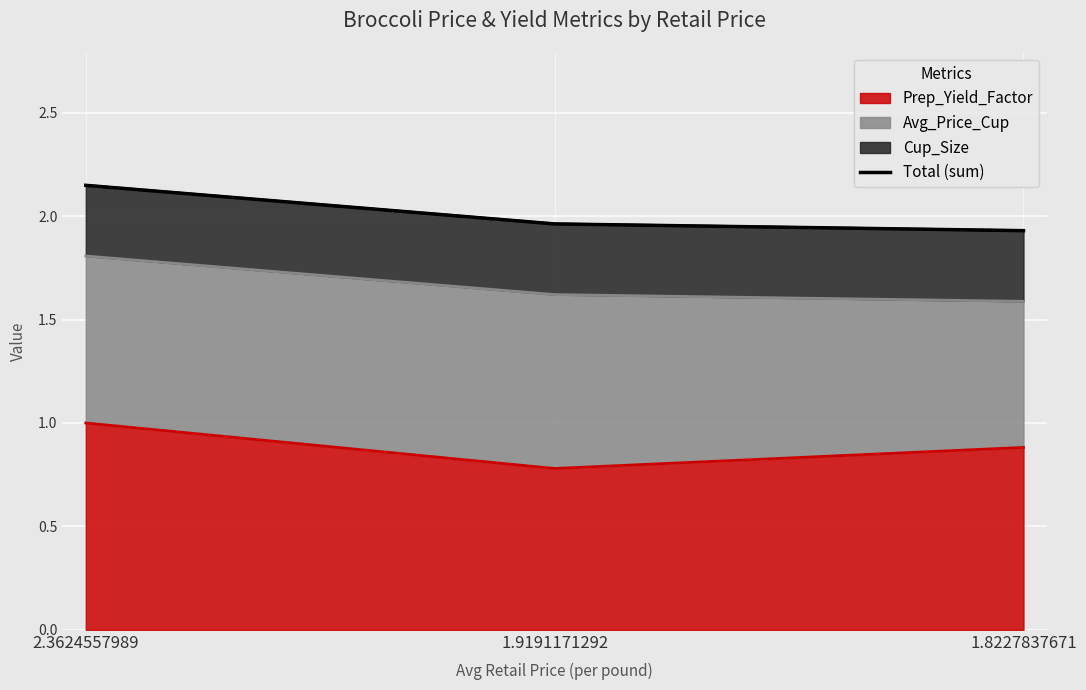

What is the value of the 1st point from the left?

2.1